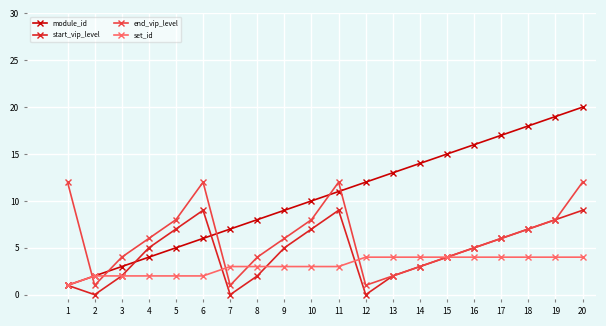

List the series in order of their peak value, highest first.

module_id, end_vip_level, start_vip_level, set_id